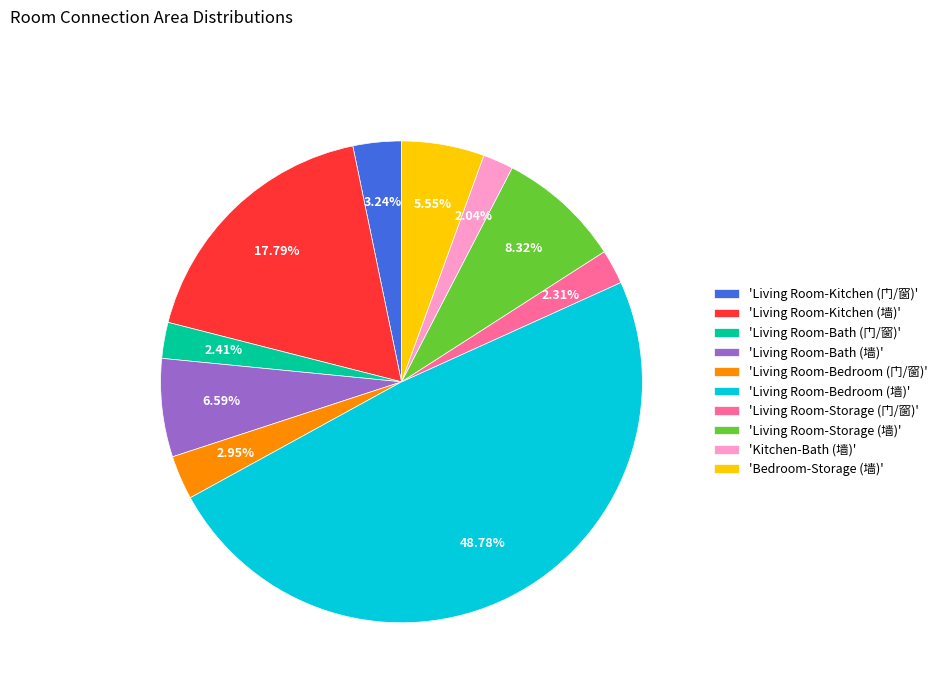

To the nearest percent, what is the difference between the largest and smallest slice percentages?

47%